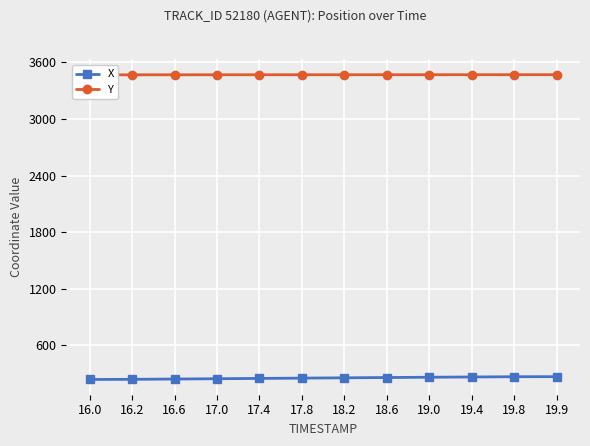

Rank the categories by X value from highest to lowest.

19.9, 19.8, 19.4, 19.0, 18.6, 18.2, 17.8, 17.4, 17.0, 16.6, 16.2, 16.0